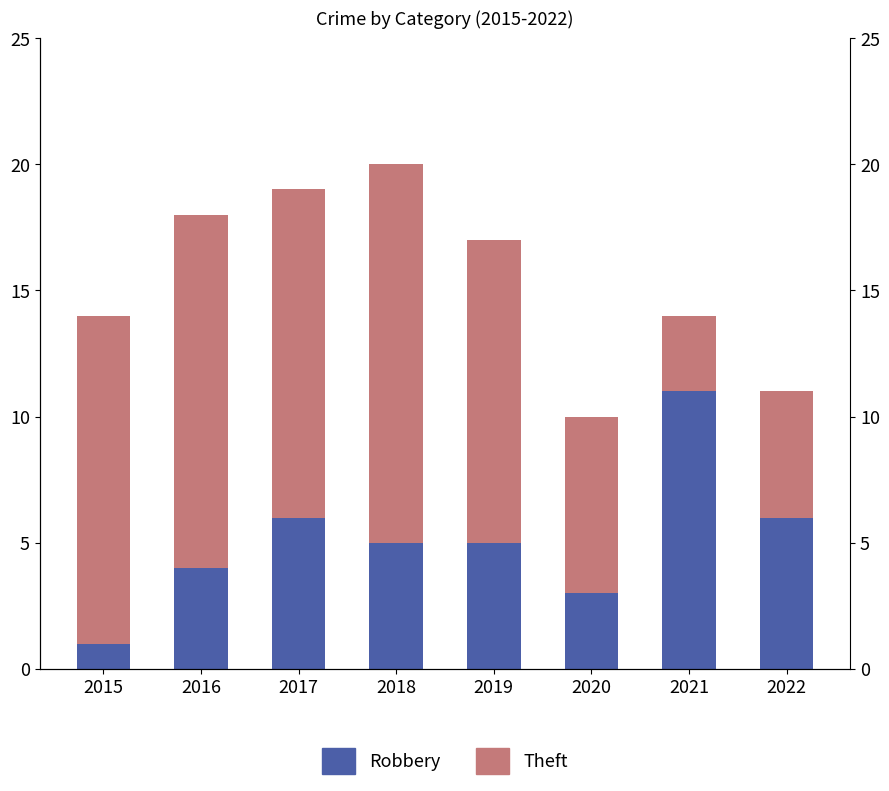

Is the value of Theft at 2016 greater than the value of Robbery at 2020?

Yes